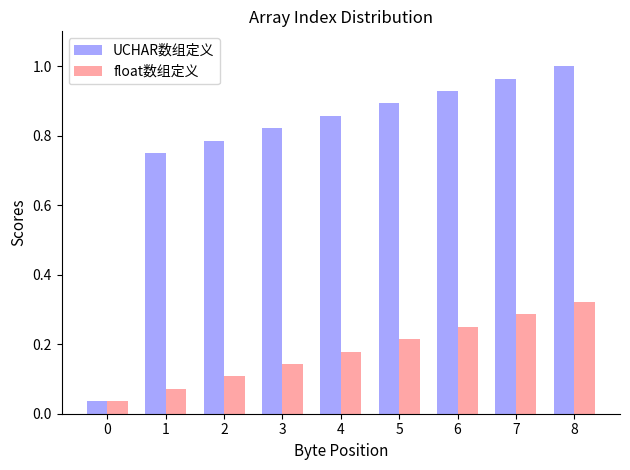

Rank the series at 1 from highest to lowest value.

UCHAR数组定义, float数组定义